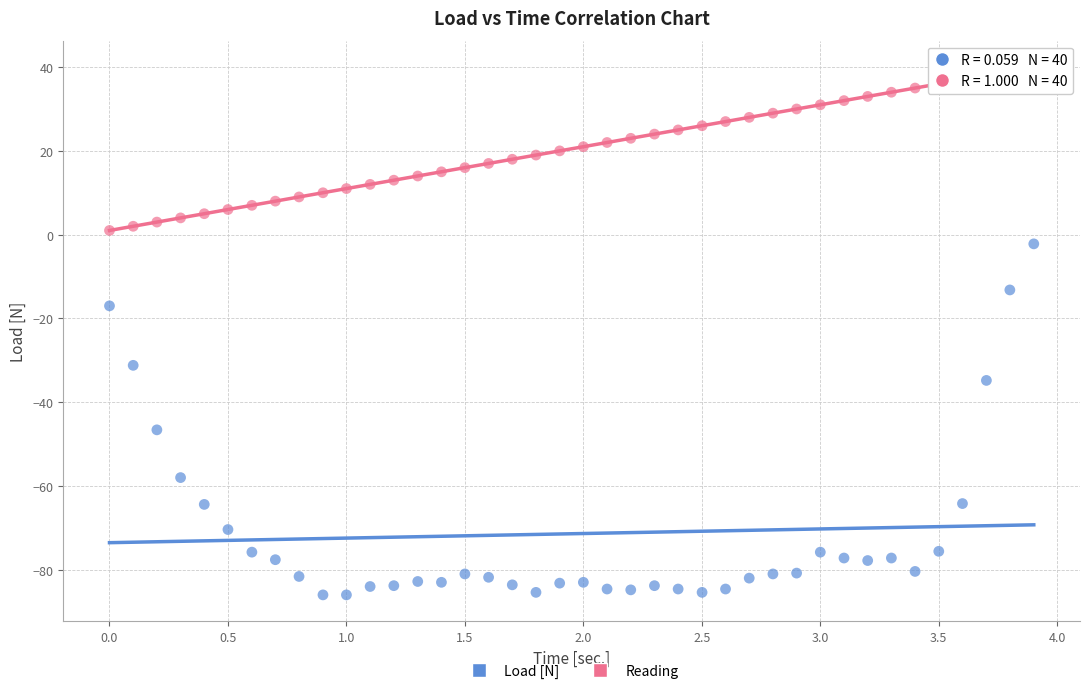

Which series has the widest spread of Y values?

Load [N]